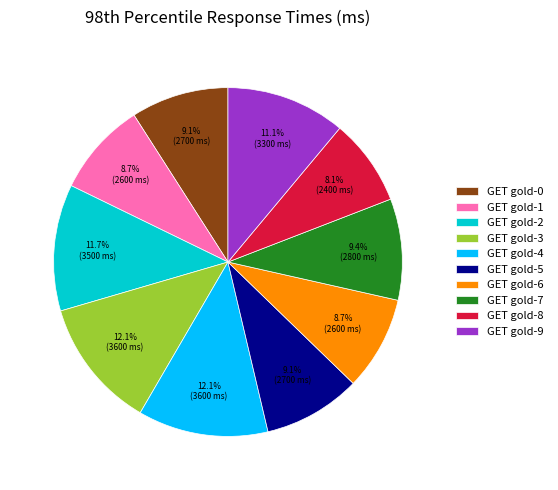

Does any single category account for the majority?

No